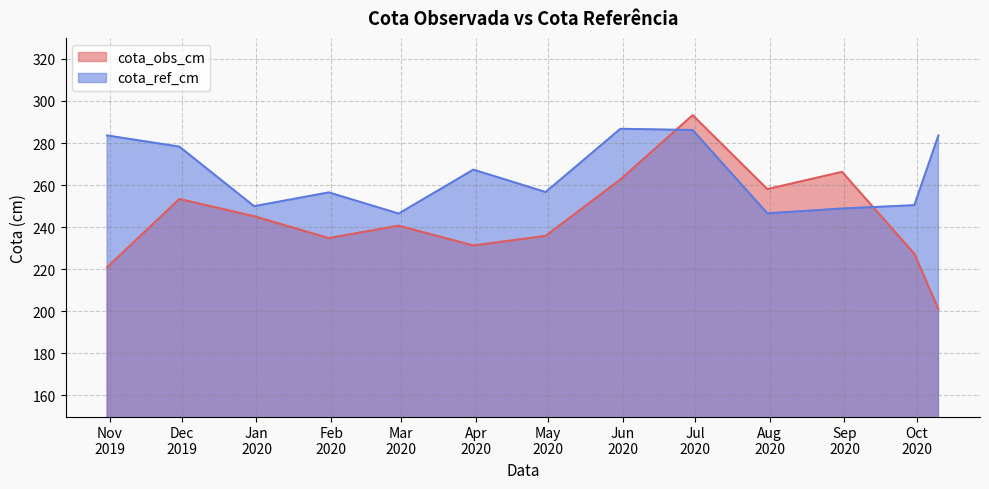

Where is the first local maximum for cota_ref_cm?

2020-01-31